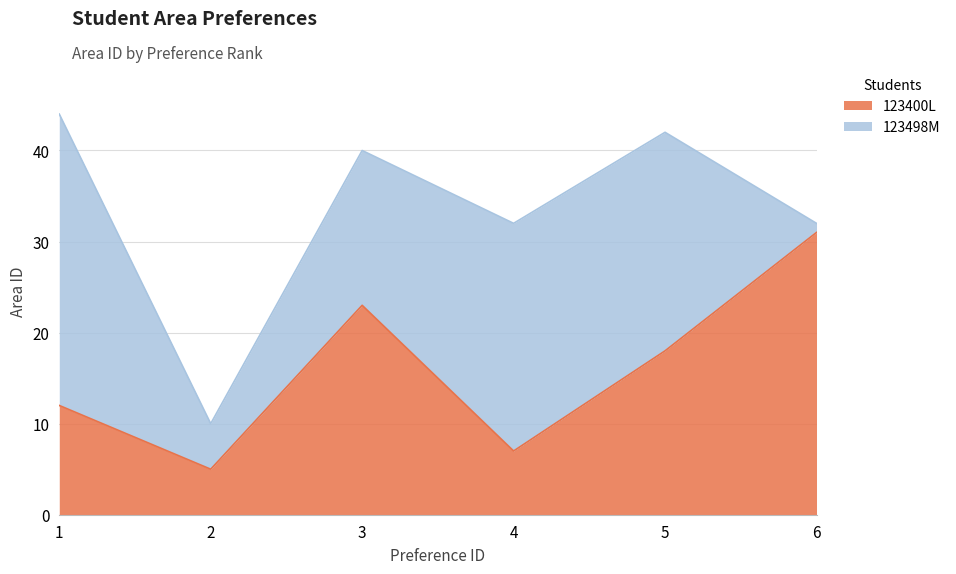

Where is the first local maximum?

3